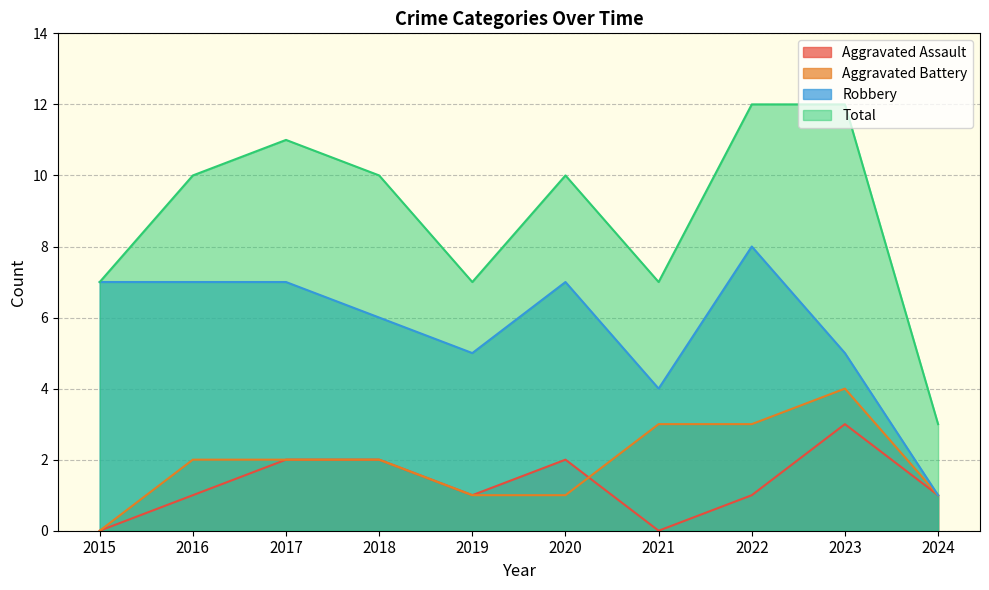

At how many categories does at least one series exceed 8?

6